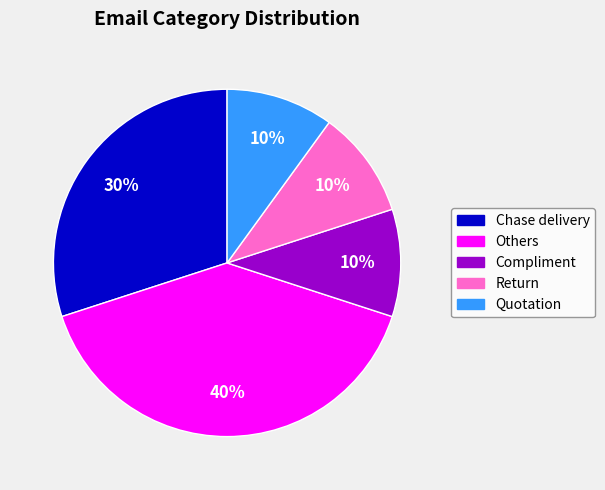

To the nearest percent, what is the difference between the largest and smallest slice percentages?

30%